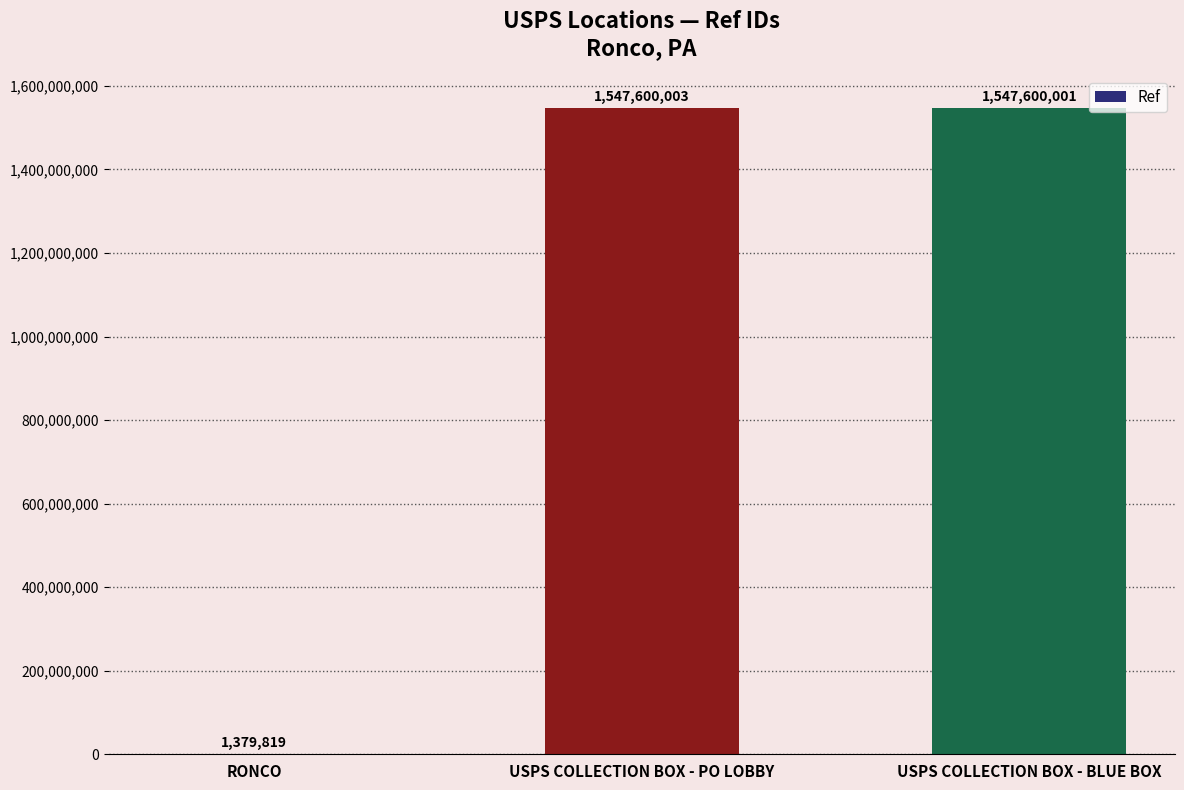

Are the bars horizontal?

No